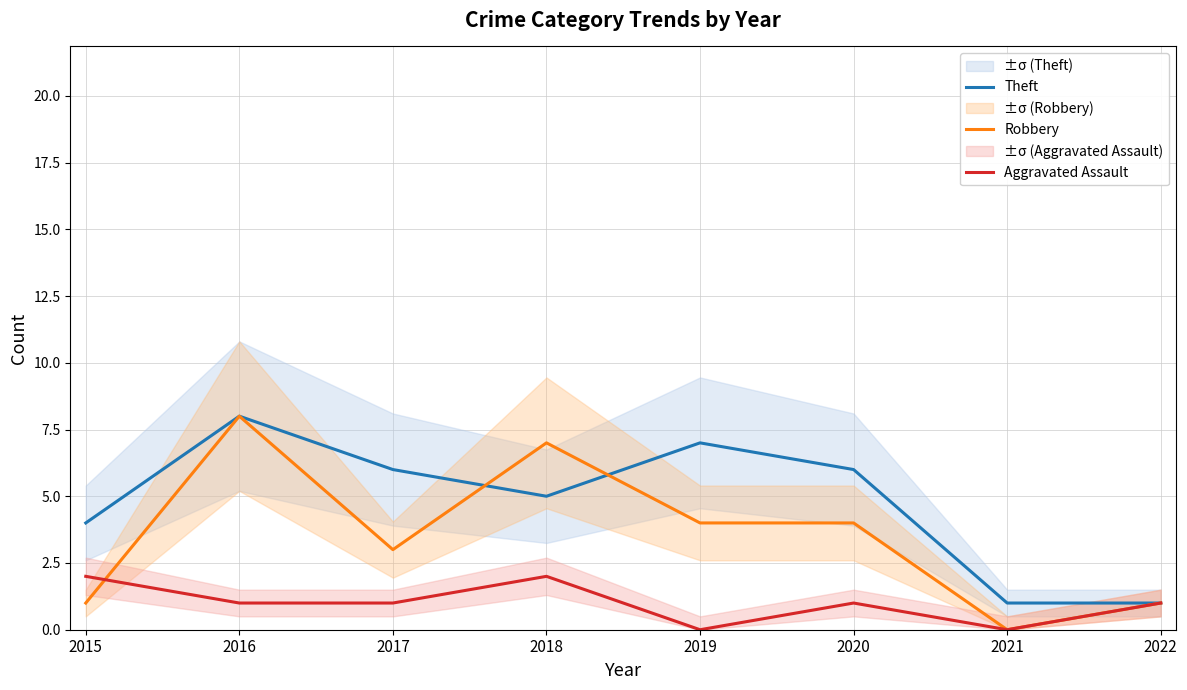

What are all the series names shown in the legend?

Theft, Robbery, Aggravated Assault